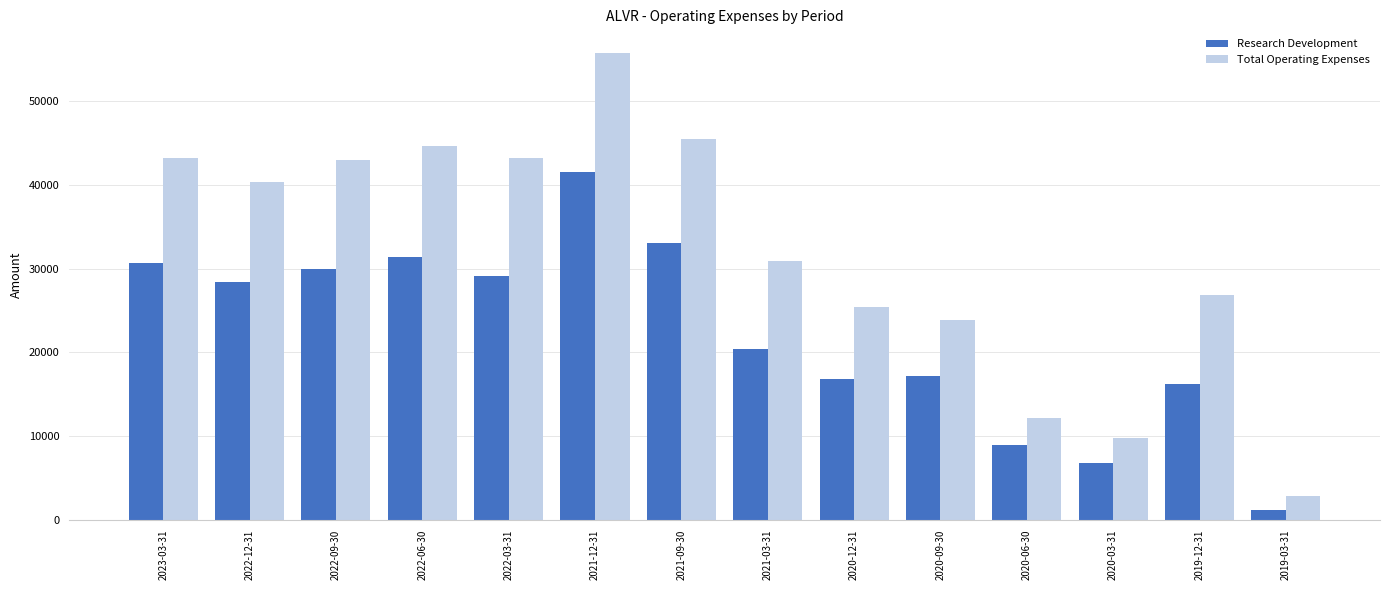

What is the spread (max minus min) of values at 2020-12-31?

8600